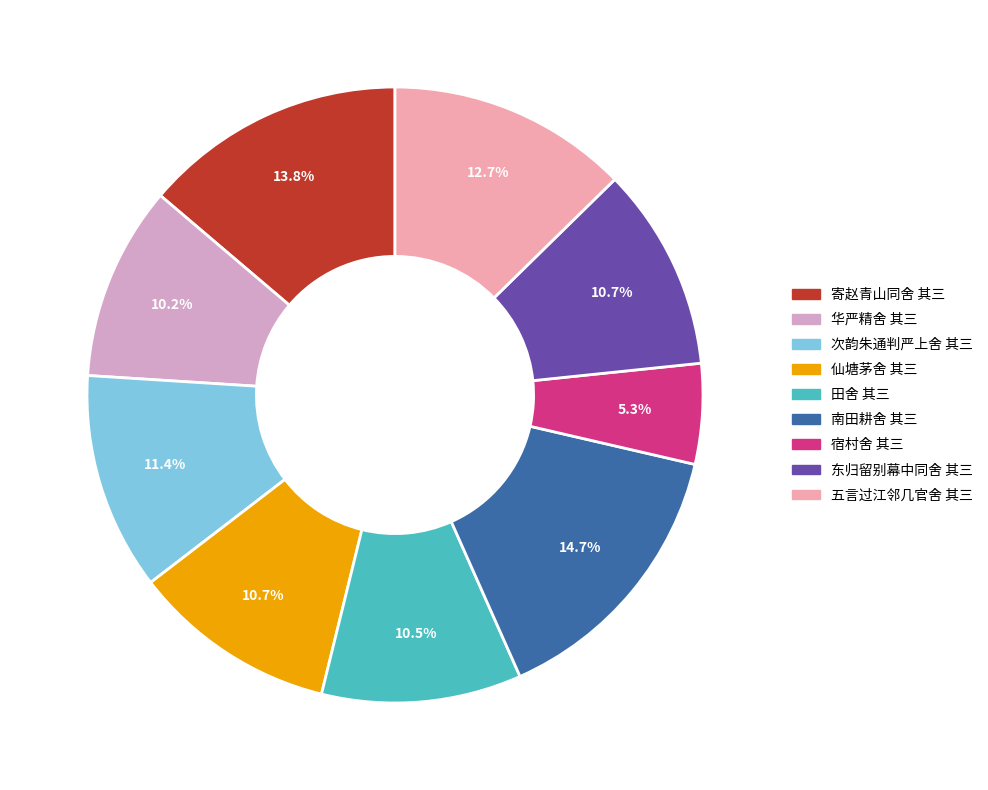

What is the smallest slice in the pie chart?

宿村舍 其三